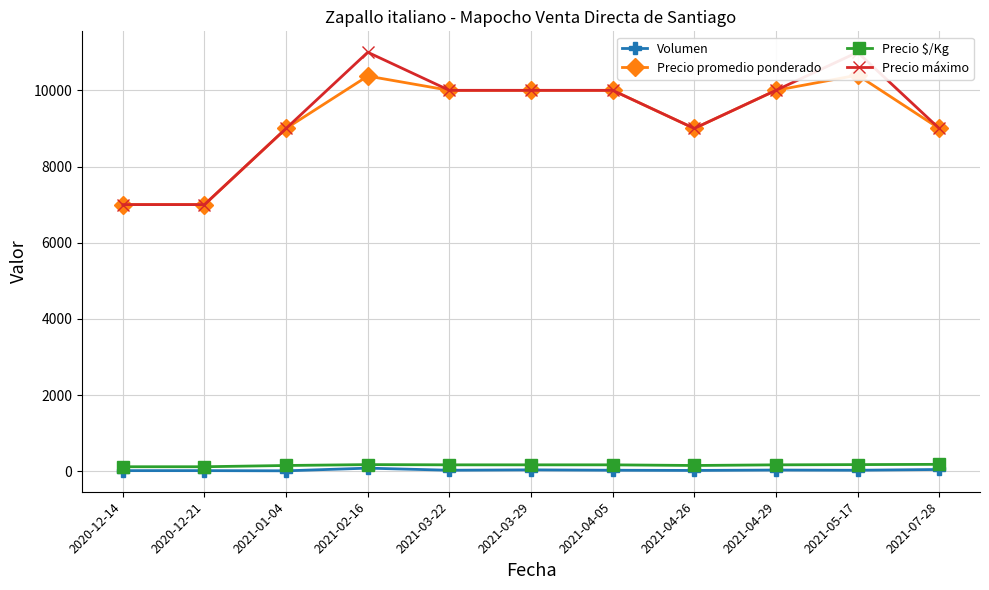

True or false: Precio máximo and Volumen cross at least once.

False